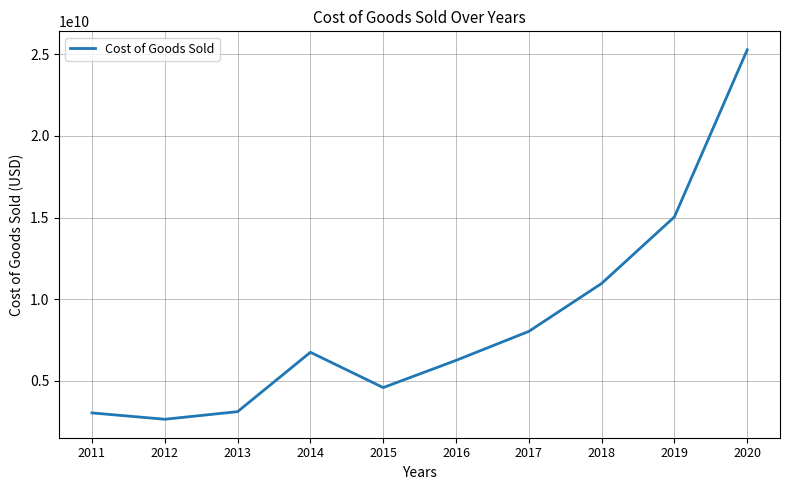

What is the difference between the second highest and minimum values?

12392000000